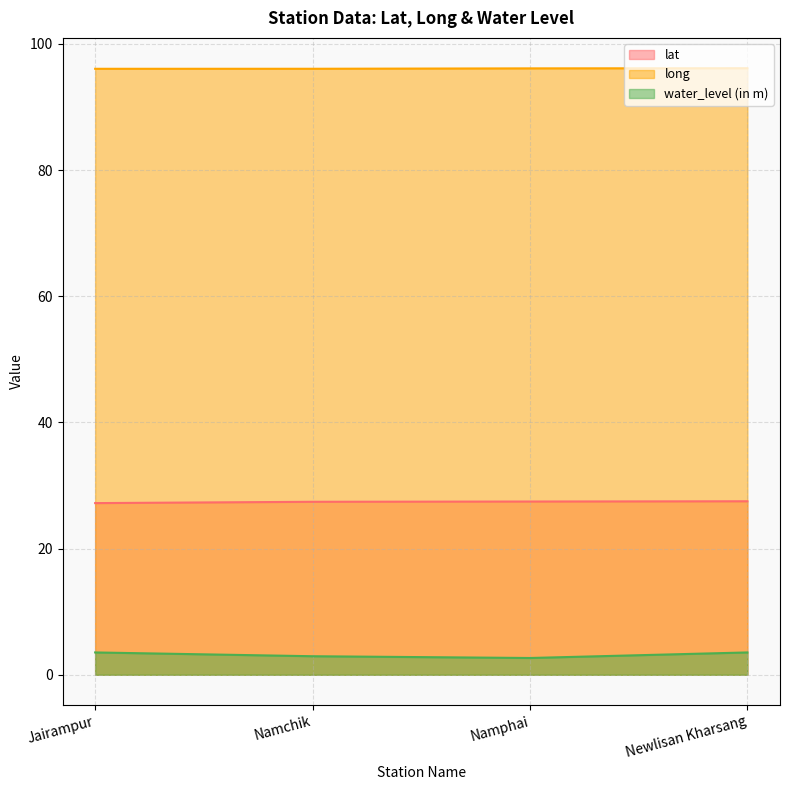

Read the long value at Namphai.

96.1